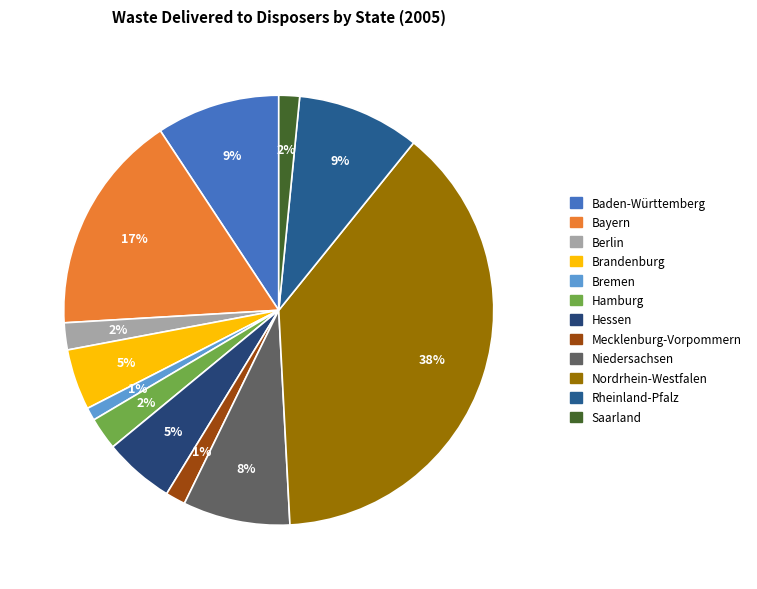

True or false: Baden-Württemberg accounts for 9% of the total.

True